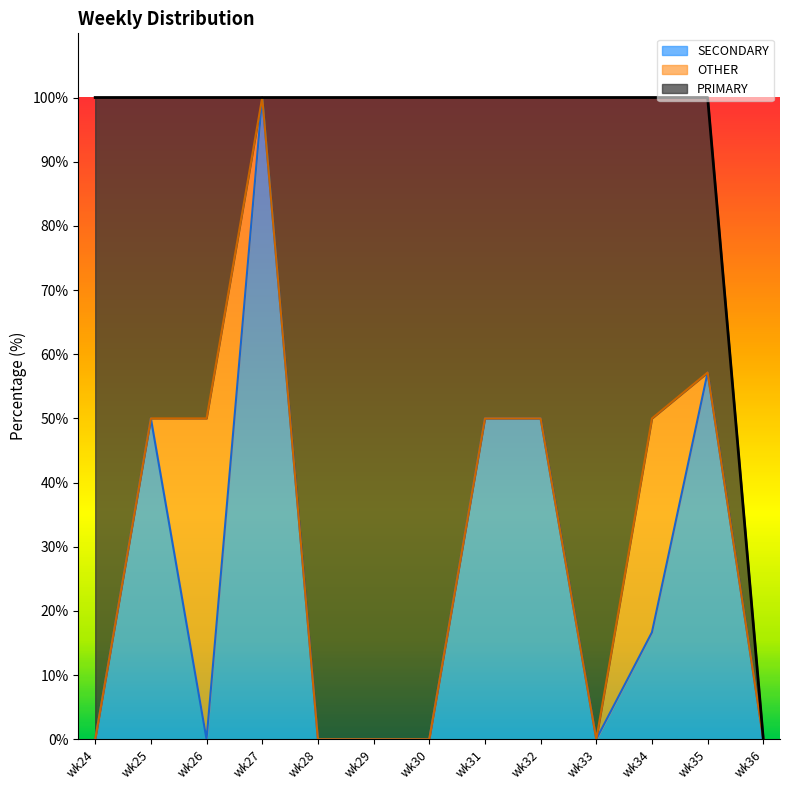

What is the maximum value for SECONDARY?

100.0